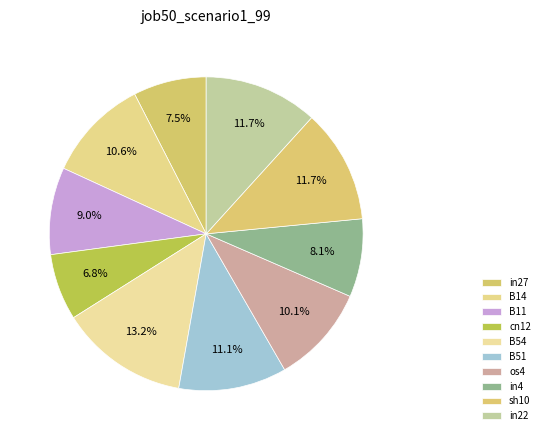

What percentage is the in22 slice, to the nearest percent?

12%